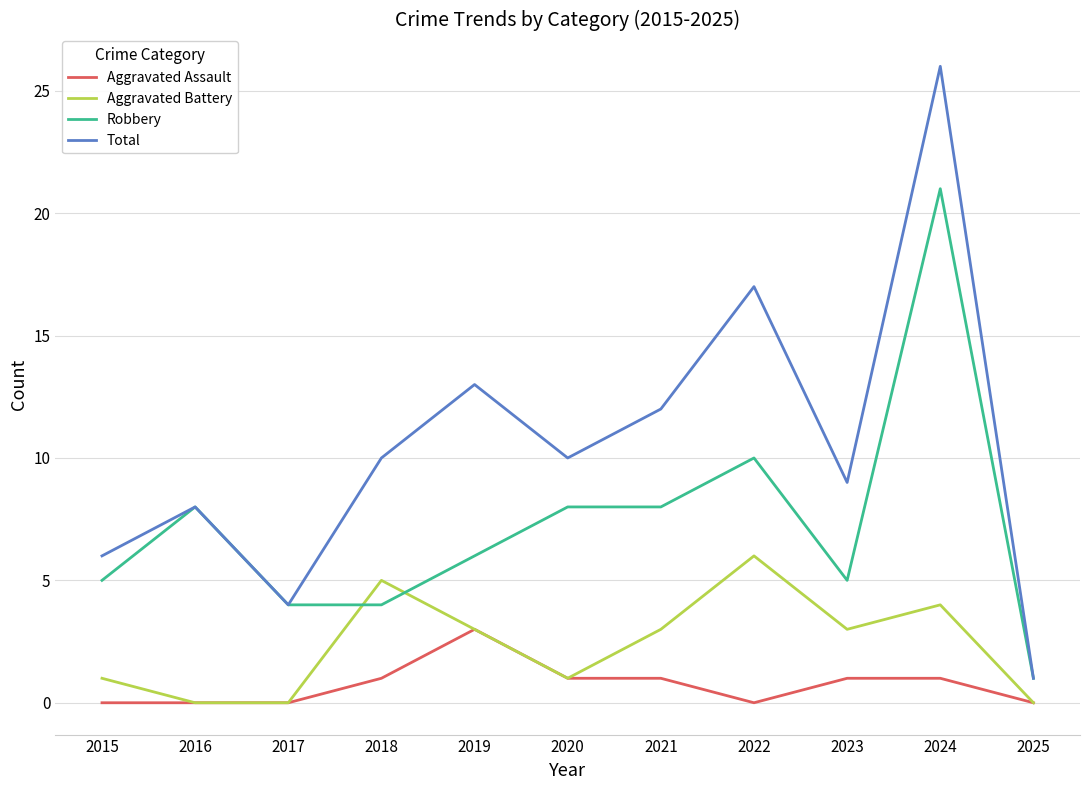

Is this an area chart (filled region under the line)?

No